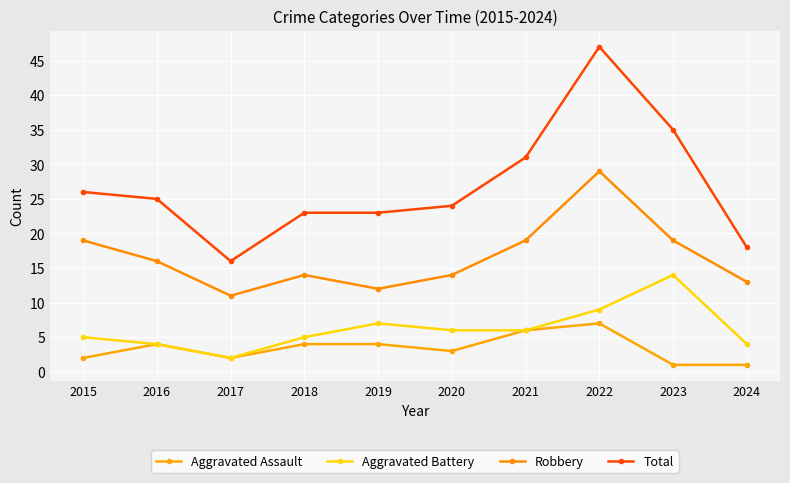

At how many categories does at least one series exceed 4?

10